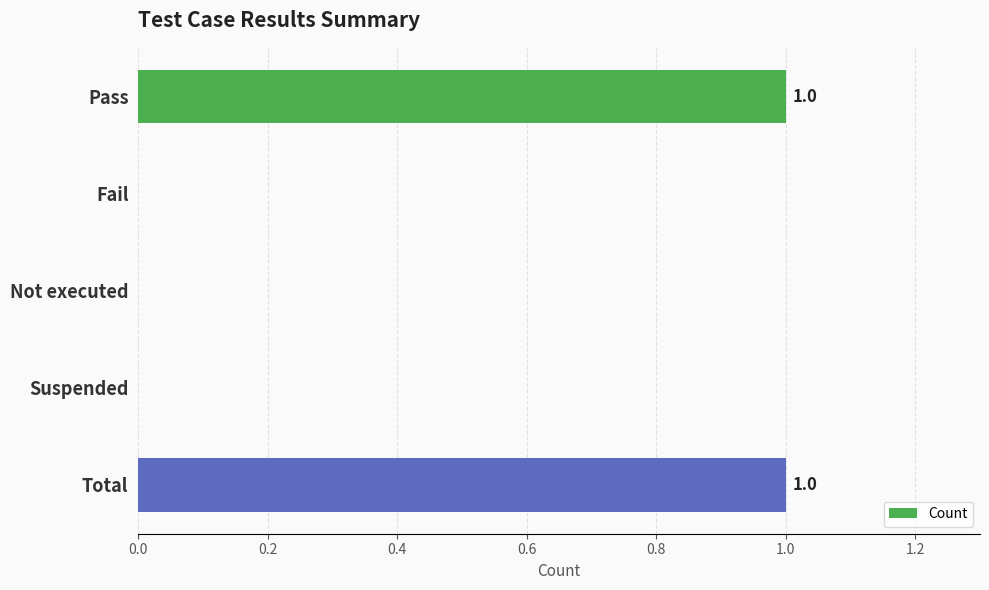

Which has a higher value, Total or Suspended?

Total